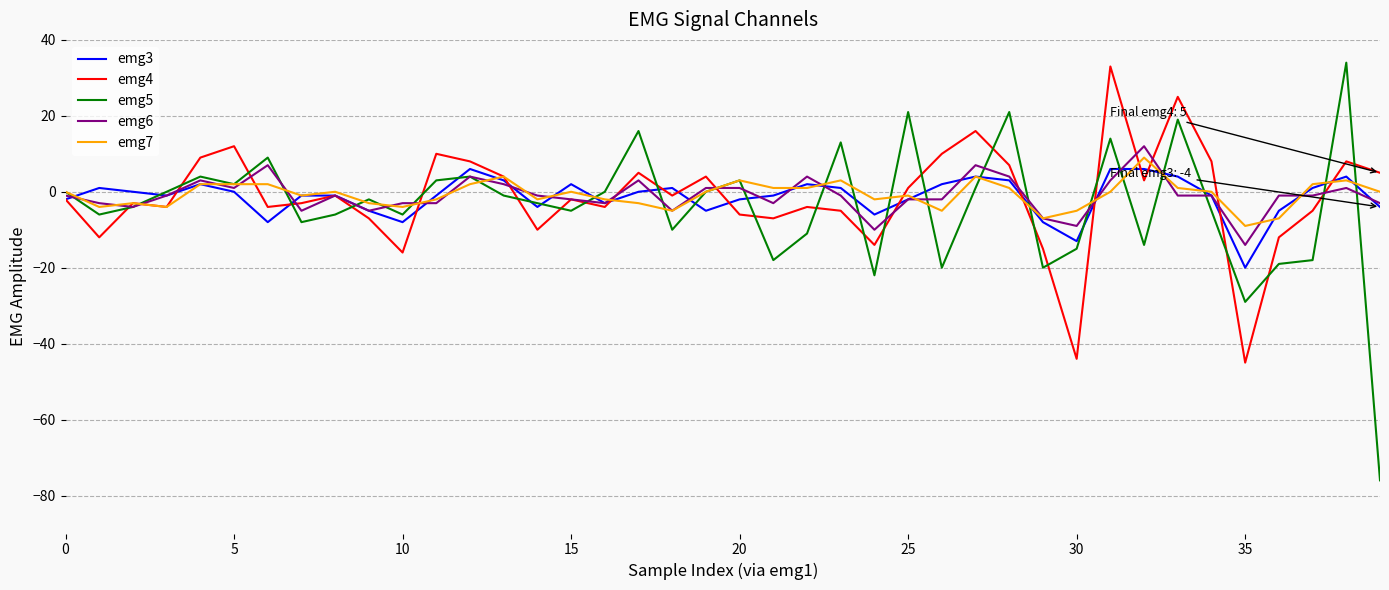

What is the lowest value of the emg5 series?

-76